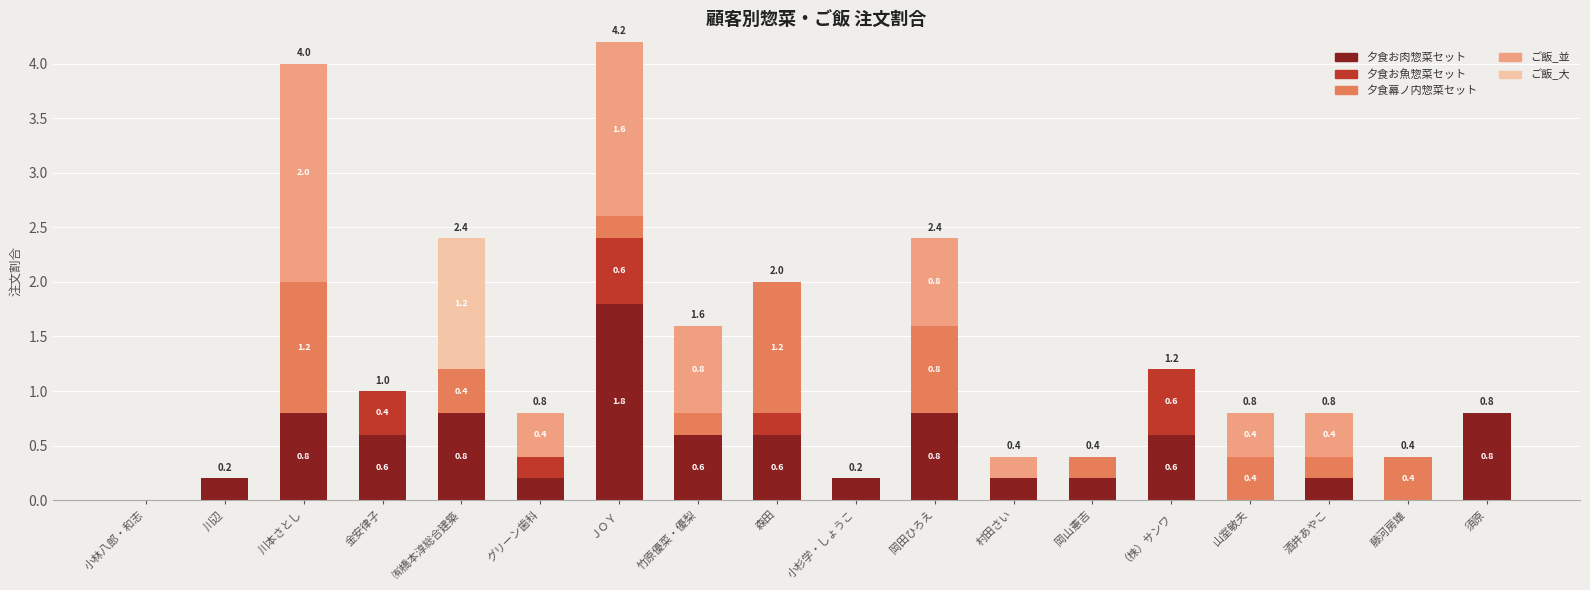

Is it true that 夕食お肉惣菜セット equals 0.2 at 竹原優菜・優梨?

False